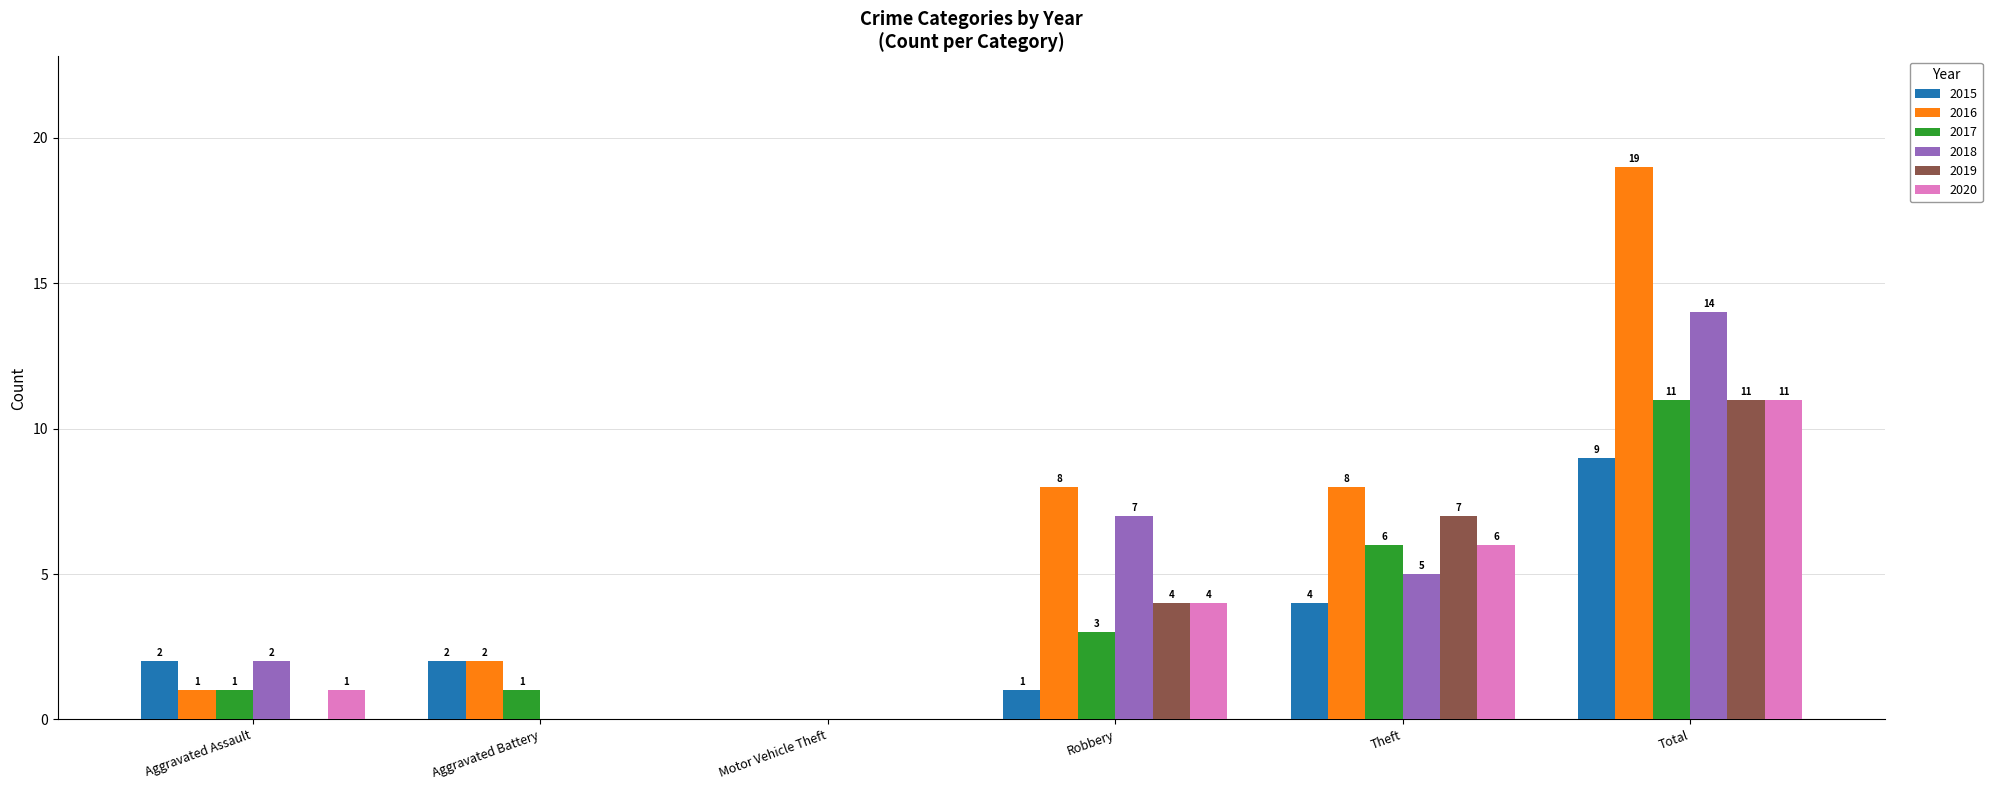

Count the 2015 values in the range 1 to 4.

4